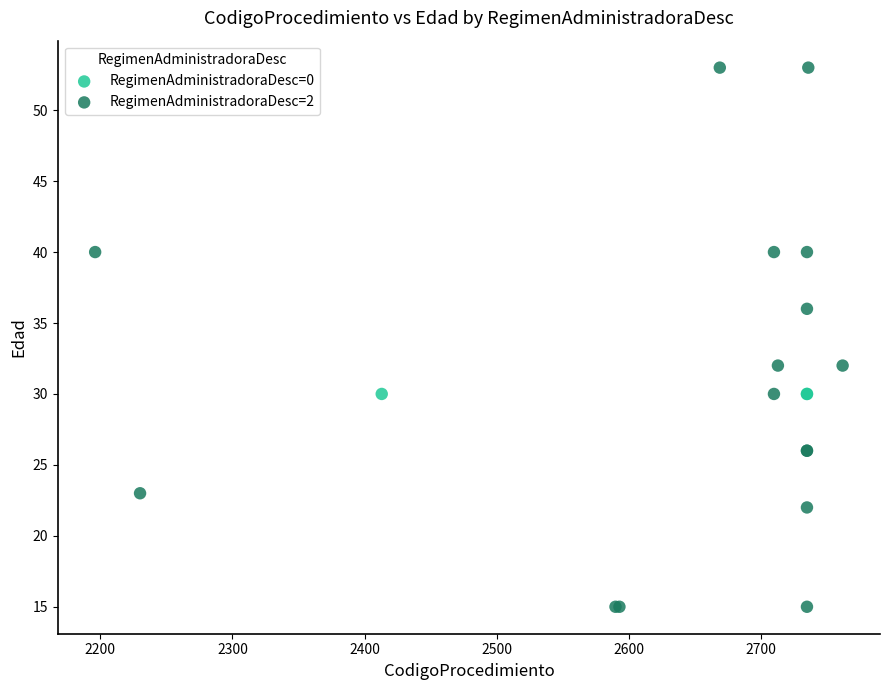

Which series contains the highest Y value?

RegimenAdministradoraDesc=2